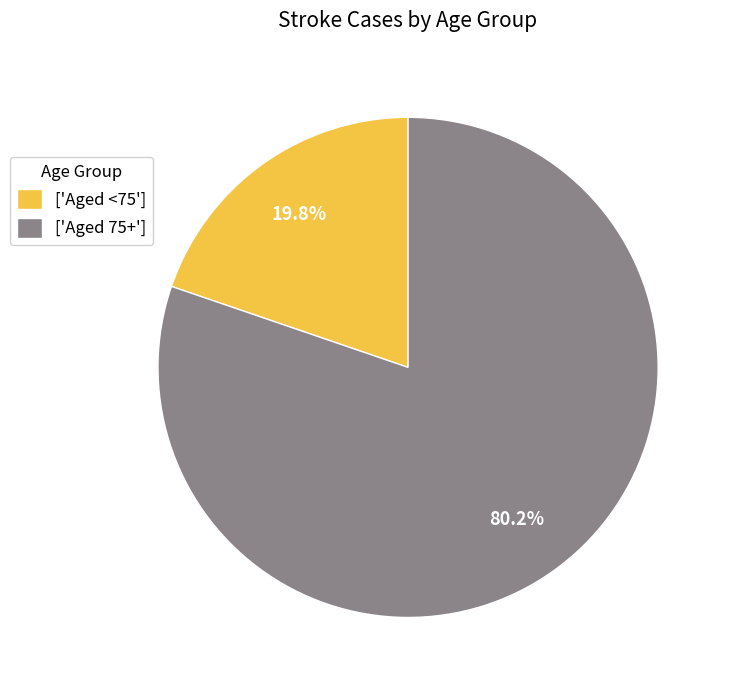

Which category has the biggest portion of the pie?

['Aged 75+']